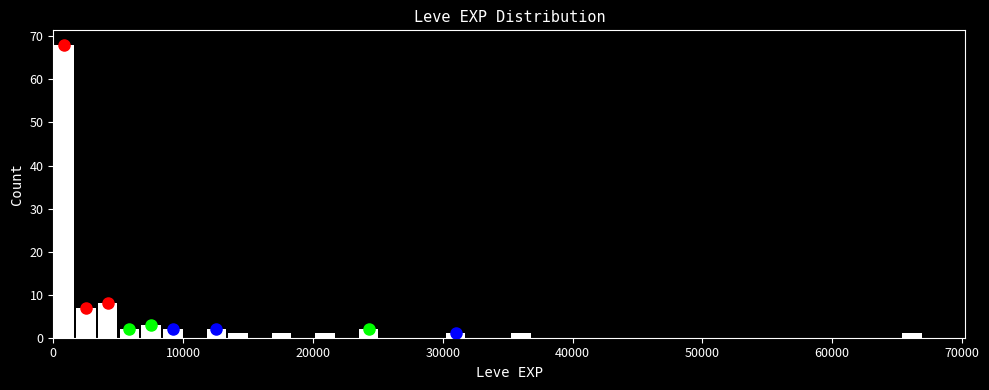

Around what value on the x-axis is the tallest bar? Give the approximate position of its centre, as read against the axis.

1000